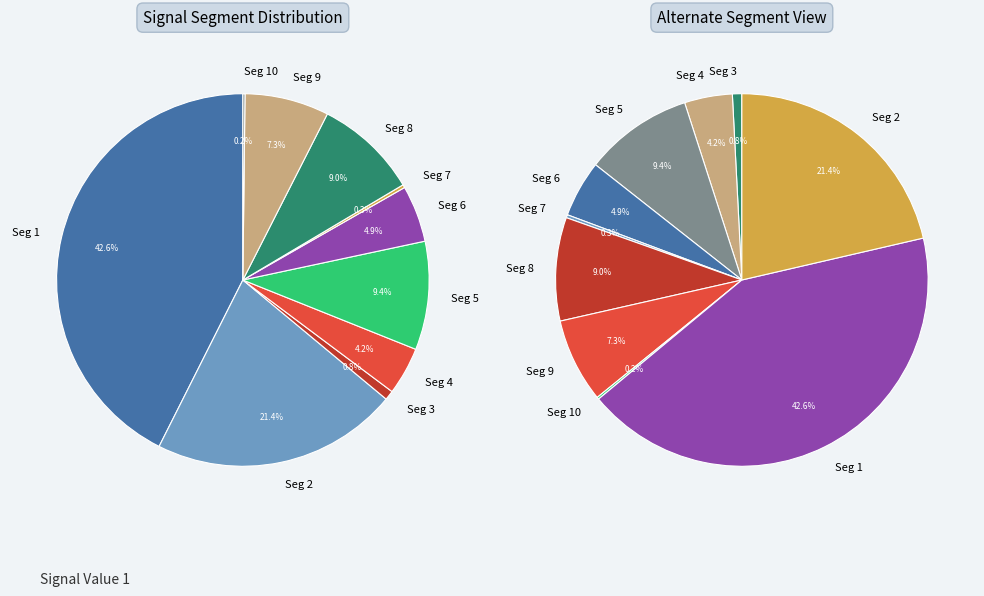

Which category has the smallest portion of the pie?

signal segment 10